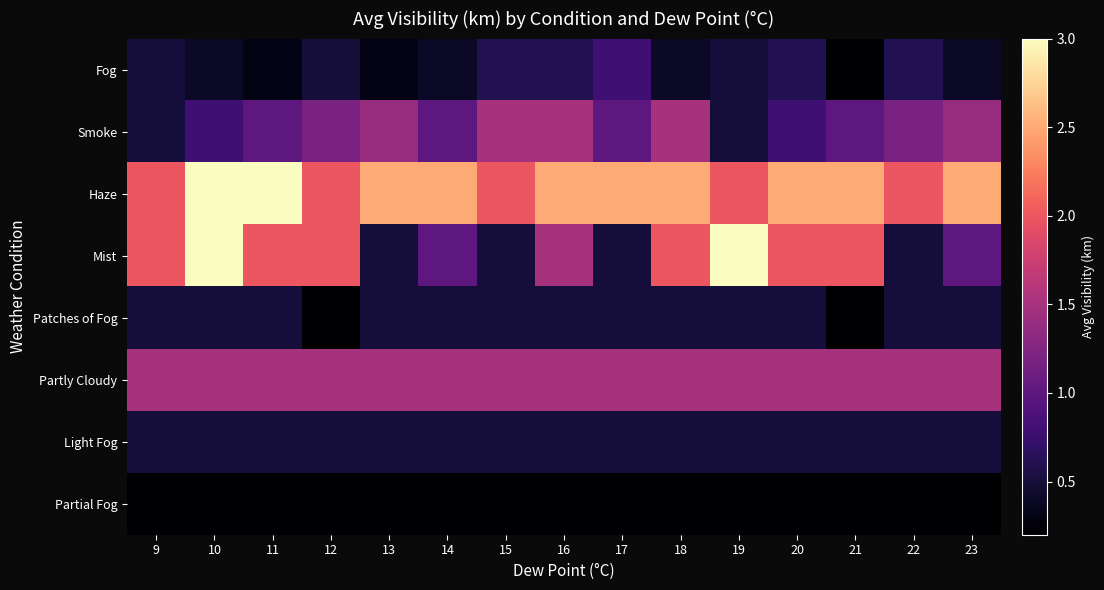

Reading left to right, transcribe all the data shown in this chart.

Fog: 9=0.5	10=0.4	11=0.3	12=0.5	13=0.3	14=0.4	15=0.6	16=0.6	17=0.8	18=0.4	19=0.5	20=0.6	21=0.2	22=0.6	23=0.4
Smoke: 9=0.5	10=0.8	11=1.0	12=1.2	13=1.4	14=1.0	15=1.5	16=1.5	17=1.0	18=1.5	19=0.5	20=0.8	21=1.0	22=1.2	23=1.4
Haze: 9=2.0	10=3.0	11=3.0	12=2.0	13=2.5	14=2.5	15=2.0	16=2.5	17=2.5	18=2.5	19=2.0	20=2.5	21=2.5	22=2.0	23=2.5
Mist: 9=2.0	10=3.0	11=2.0	12=2.0	13=0.5	14=1.0	15=0.5	16=1.5	17=0.5	18=2.0	19=3.0	20=2.0	21=2.0	22=0.5	23=1.0
Patches of Fog: 9=0.5	10=0.5	11=0.5	12=0.2	13=0.5	14=0.5	15=0.5	16=0.5	17=0.5	18=0.5	19=0.5	20=0.5	21=0.2	22=0.5	23=0.5
Partly Cloudy: 9=1.5	10=1.5	11=1.5	12=1.5	13=1.5	14=1.5	15=1.5	16=1.5	17=1.5	18=1.5	19=1.5	20=1.5	21=1.5	22=1.5	23=1.5
Light Fog: 9=0.5	10=0.5	11=0.5	12=0.5	13=0.5	14=0.5	15=0.5	16=0.5	17=0.5	18=0.5	19=0.5	20=0.5	21=0.5	22=0.5	23=0.5
Partial Fog: 9=0.2	10=0.2	11=0.2	12=0.2	13=0.2	14=0.2	15=0.2	16=0.2	17=0.2	18=0.2	19=0.2	20=0.2	21=0.2	22=0.2	23=0.2